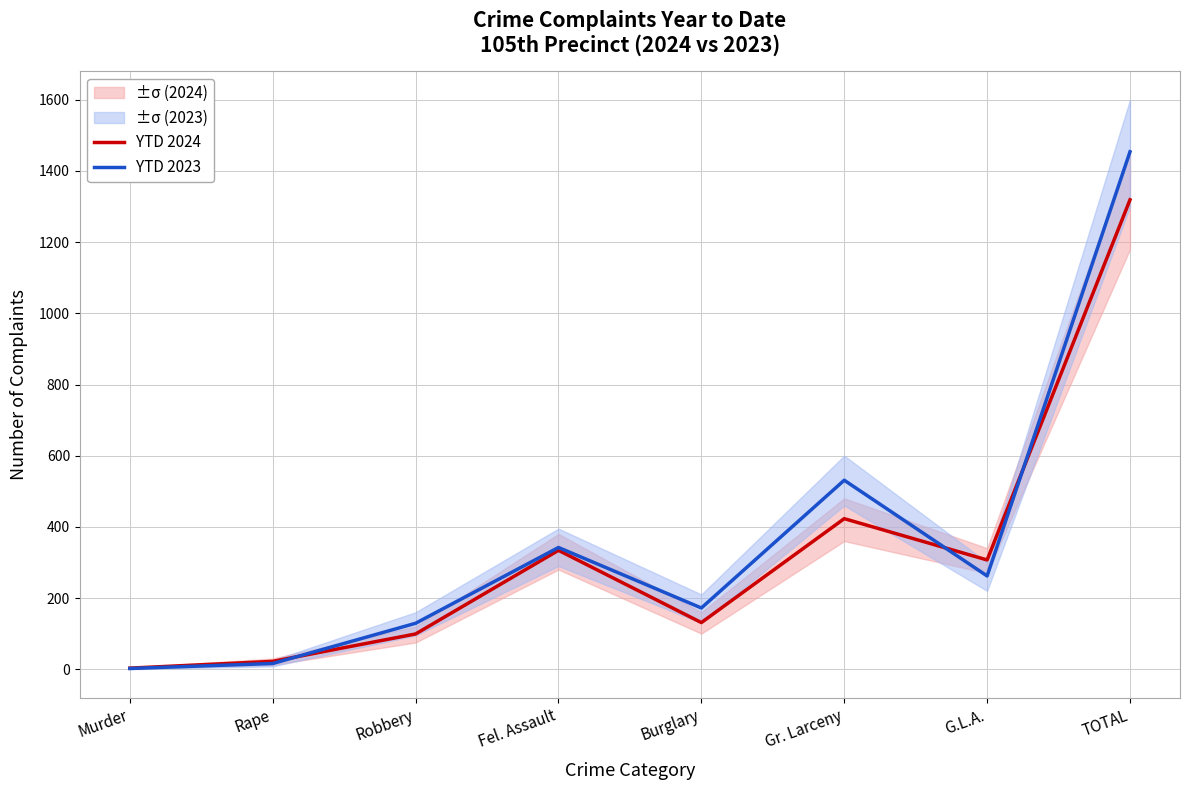

True or false: YTD 2024 has more than 0 interior local peaks.

True